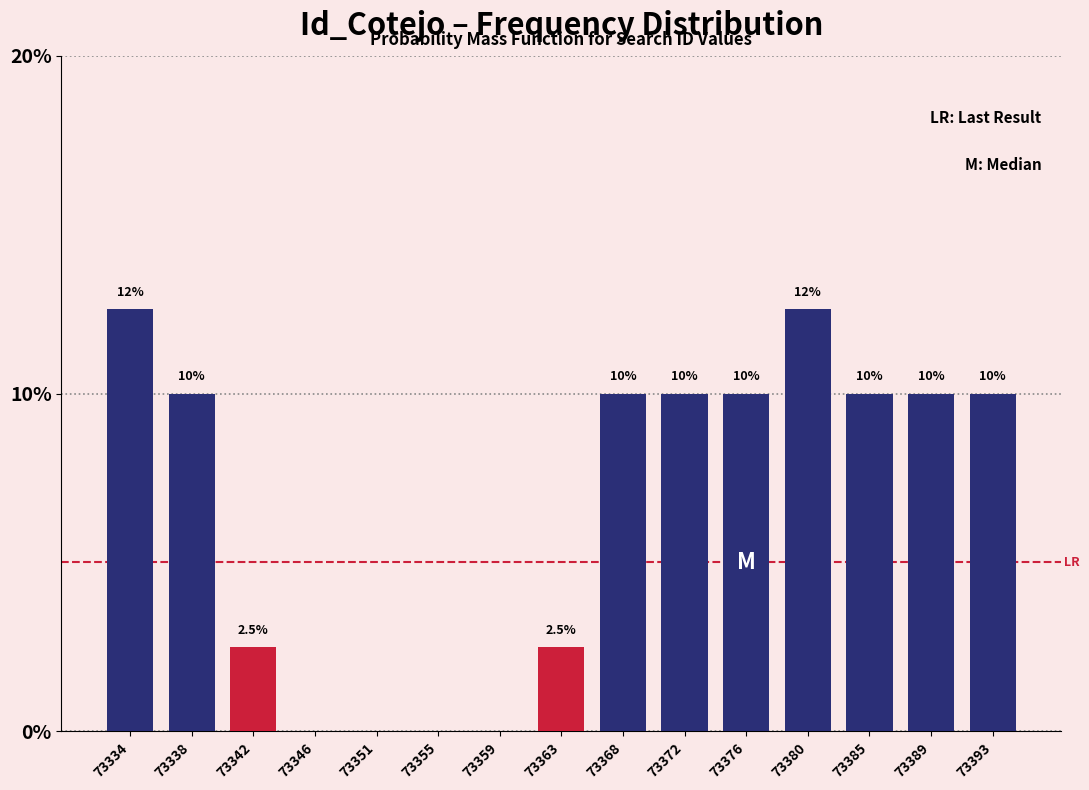

Reading left to right, list all the values displayed in this chart.

73334=12.5	73338=10.0	73342=2.5	73346=0.0	73351=0.0	73355=0.0	73359=0.0	73363=2.5	73368=10.0	73372=10.0	73376=10.0	73380=12.5	73385=10.0	73389=10.0	73393=10.0